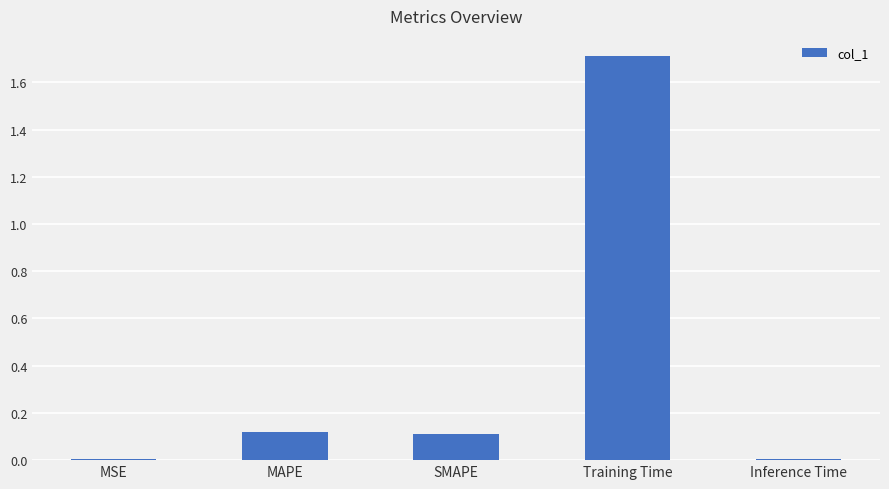

The chart shows a value of 1.7 at Training Time. True or false?

True